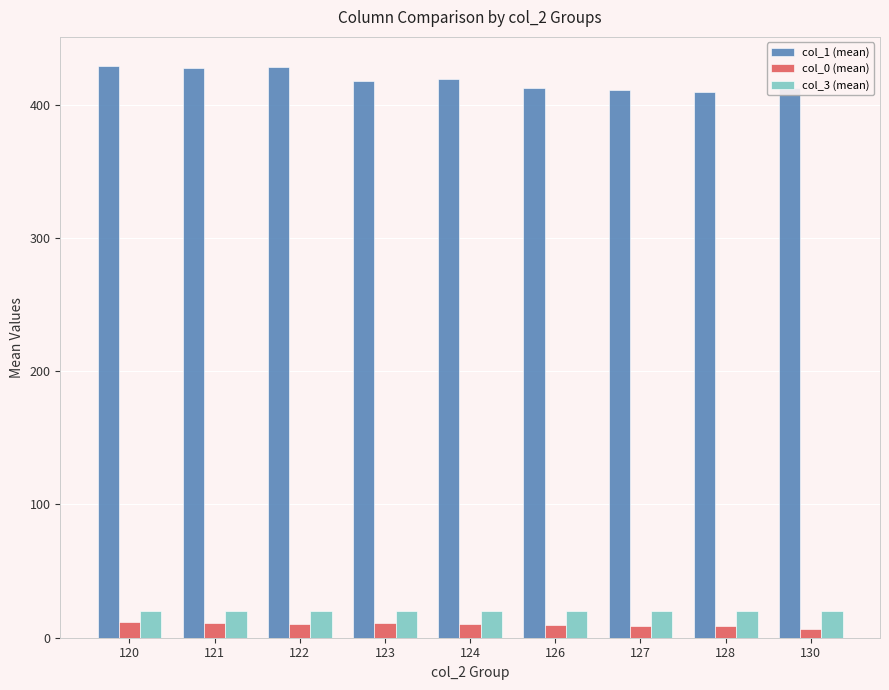

What is the value of the col_1 (mean) bar at the 9th from the left?

412.8